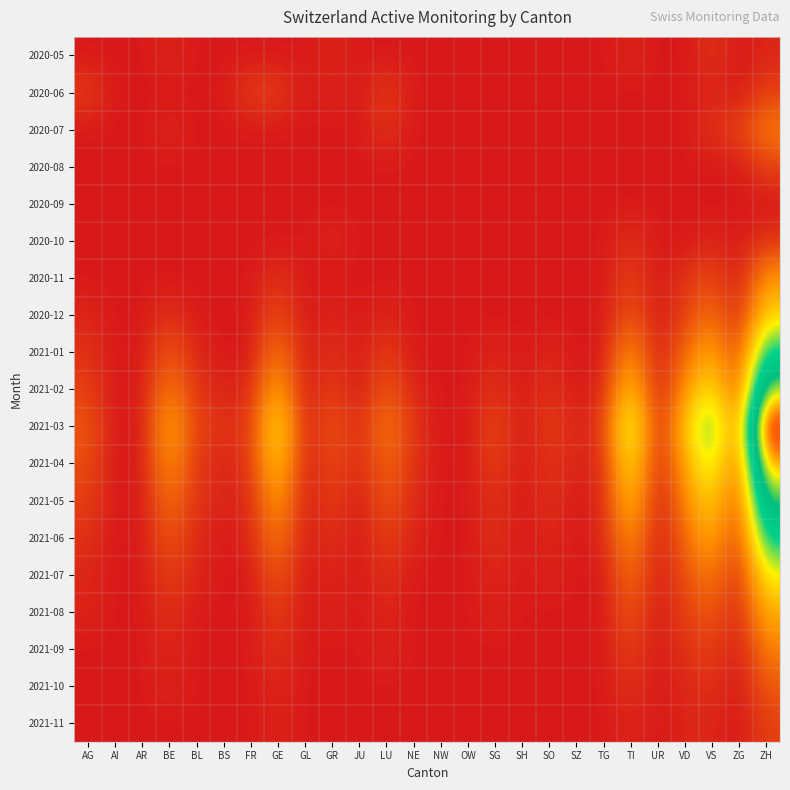

Rank the series at SG from lowest to highest value.

2020-05, 2020-06, 2020-07, 2020-08, 2020-09, 2020-10, 2020-11, 2020-12, 2021-09, 2021-10, 2021-11, 2021-01, 2021-07, 2021-08, 2021-02, 2021-05, 2021-06, 2021-04, 2021-03